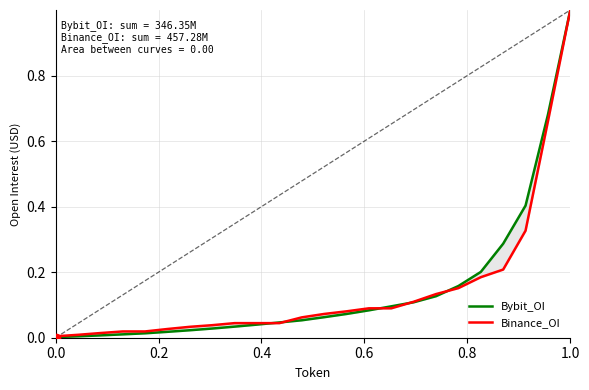

Does the chart display data point markers on the line(s)?

No